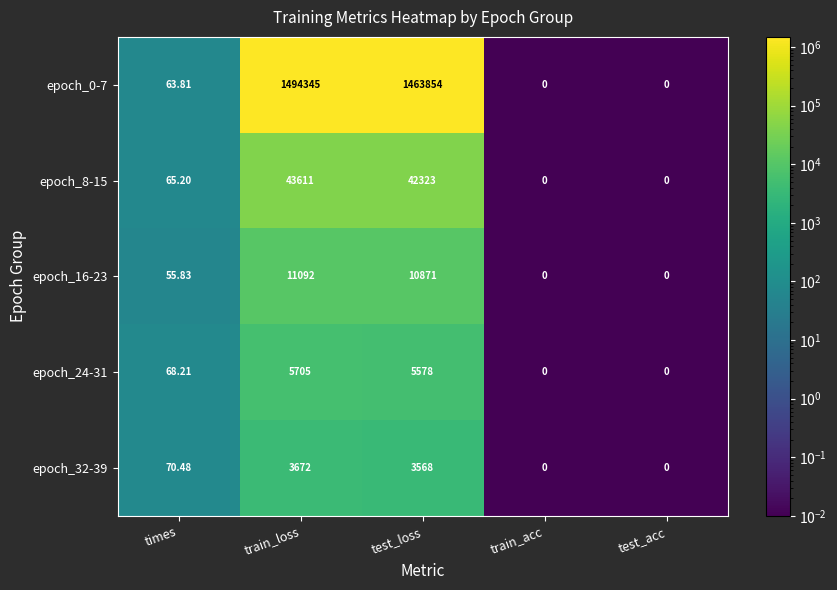

Count the number of data series in this chart.

5